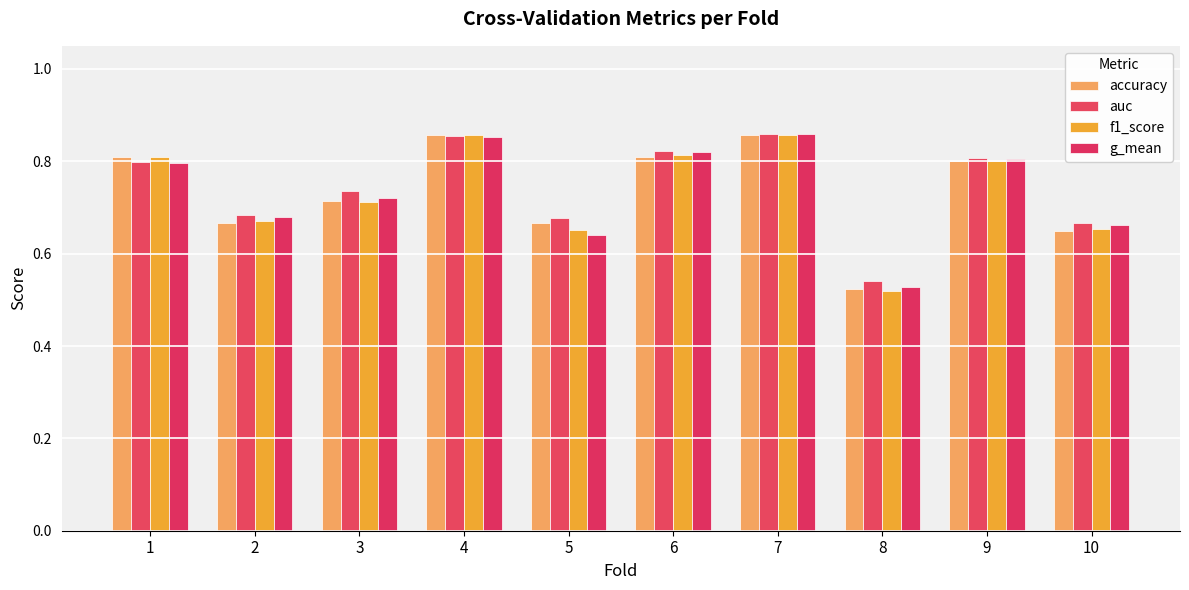

What is the total value across all series at 7?

3.4